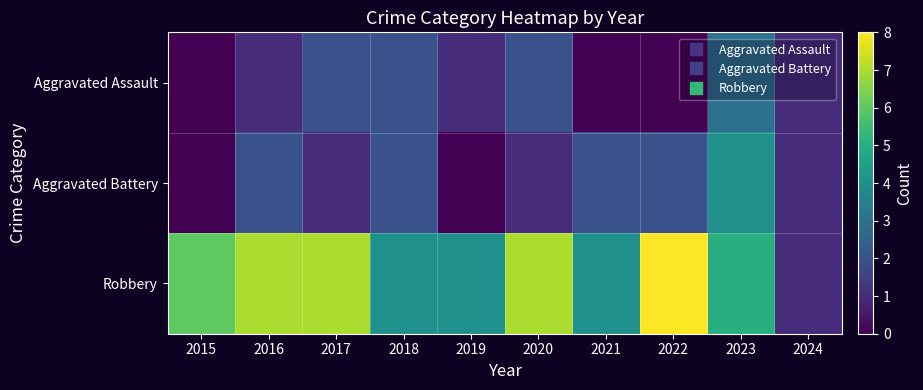

What is the total value across all series at 2021?

6